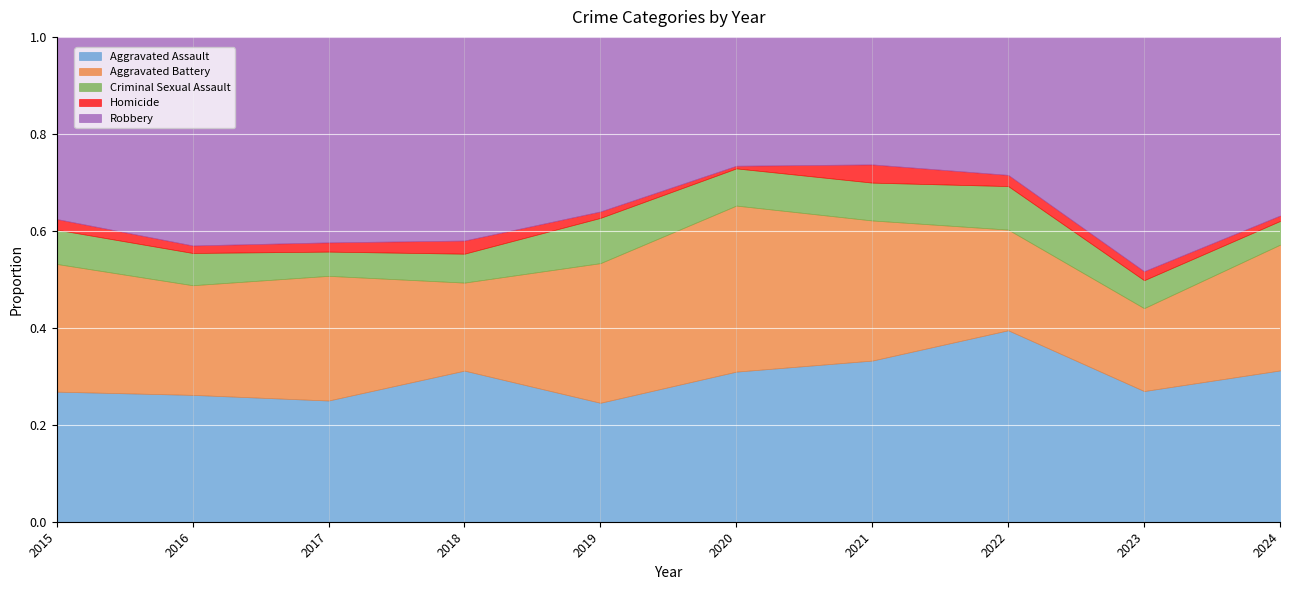

Reading left to right, extract all data points from this chart.

Aggravated Assault: 110	118	105	115	92	113	115	154	145	83
Aggravated Battery: 108	102	108	67	108	125	100	81	92	69
Criminal Sexual Assault: 29	30	21	22	35	28	27	35	31	13
Homicide: 9	7	8	10	5	2	13	9	10	3
Robbery: 154	194	178	155	135	97	91	111	260	98